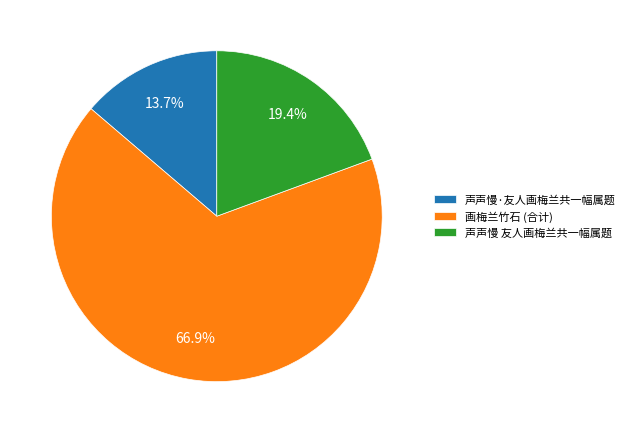

Between 画梅兰竹石 (合计) and 声声慢 友人画梅兰共一幅属题, which is larger?

画梅兰竹石 (合计)